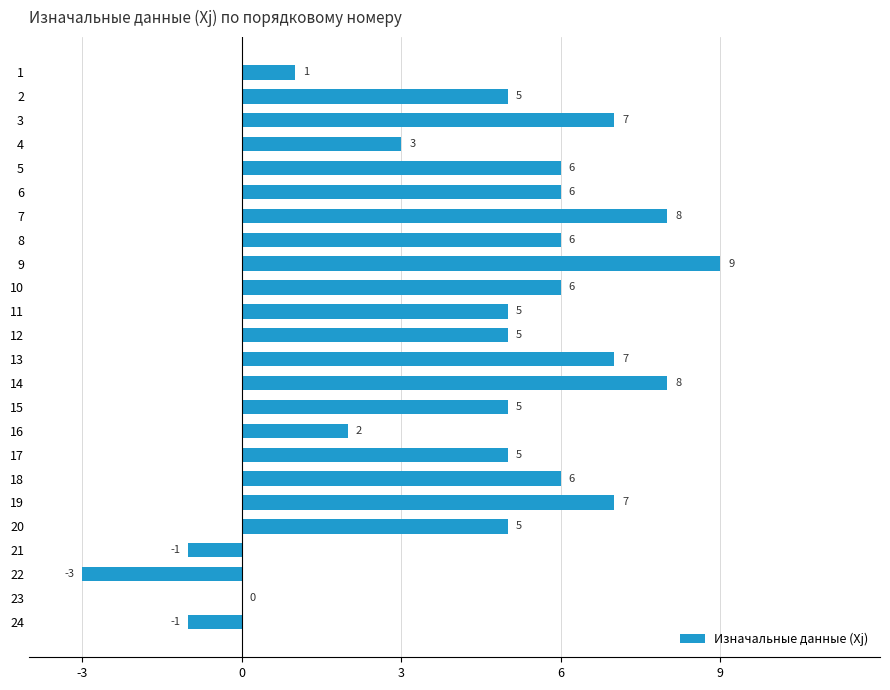

Reading top to bottom, extract all data points from this chart.

1=1	2=5	3=7	4=3	5=6	6=6	7=8	8=6	9=9	10=6	11=5	12=5	13=7	14=8	15=5	16=2	17=5	18=6	19=7	20=5	21=-1	22=-3	23=0	24=-1